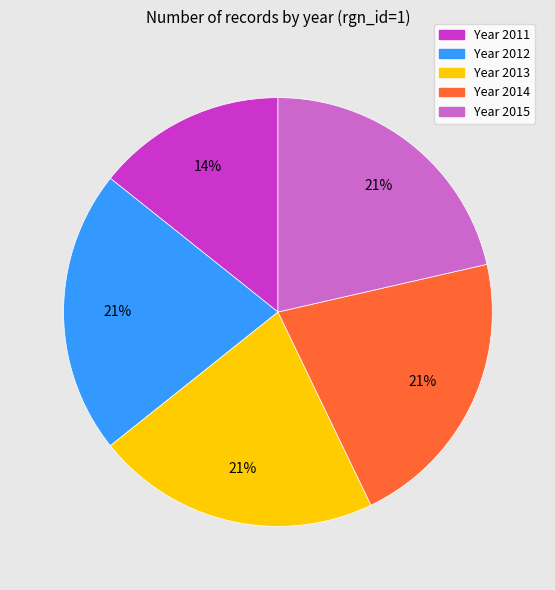

Which category has the smallest portion of the pie?

Year 2011